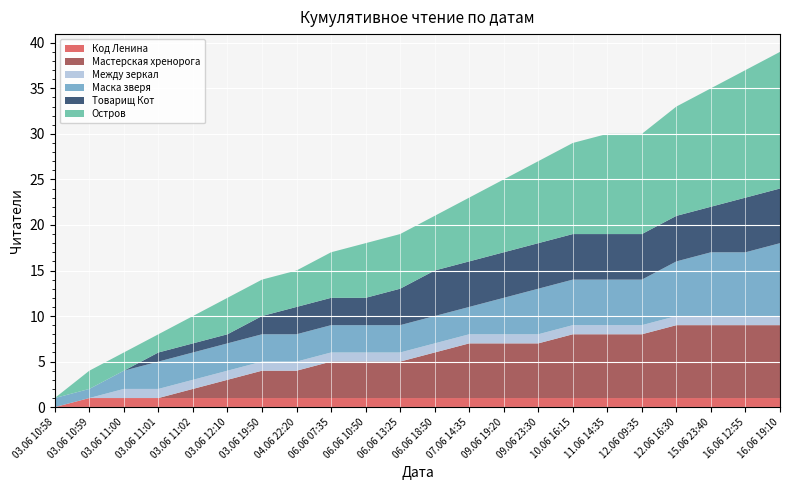

Reading left to right, transcribe all the data shown in this chart.

Код Ленина: 0	1	1	1	1	1	1	1	1	1	1	1	1	1	1	1	1	1	1	1	1	1
Мастерская хренорога: 0	0	0	0	1	2	3	3	4	4	4	5	6	6	6	7	7	7	8	8	8	8
Между зеркал: 0	0	1	1	1	1	1	1	1	1	1	1	1	1	1	1	1	1	1	1	1	1
Маска зверя: 1	1	2	3	3	3	3	3	3	3	3	3	3	4	5	5	5	5	6	7	7	8
Товарищ Кот: 0	0	0	1	1	1	2	3	3	3	4	5	5	5	5	5	5	5	5	5	6	6
Остров: 0	2	2	2	3	4	4	4	5	6	6	6	7	8	9	10	11	11	12	13	14	15